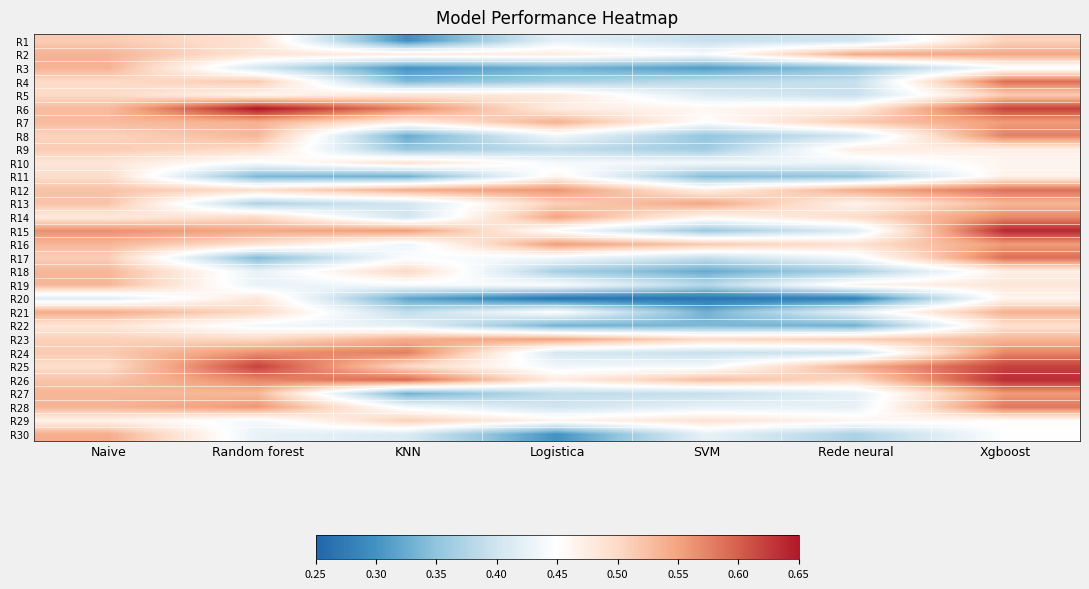

What is the minimum value shown in the chart?

0.3